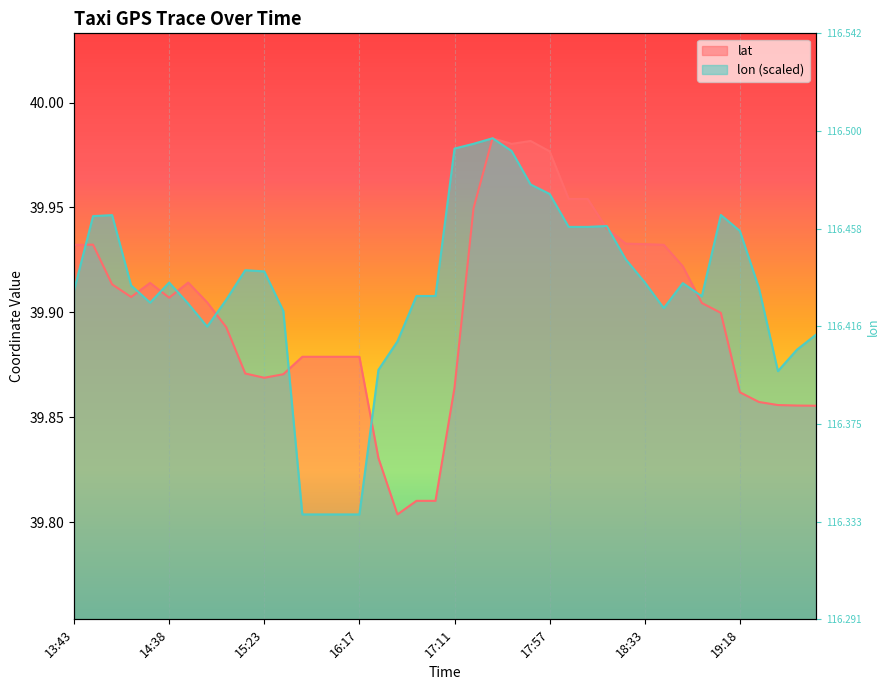

Is it true that lon equals 27.2 at 16:08?

False